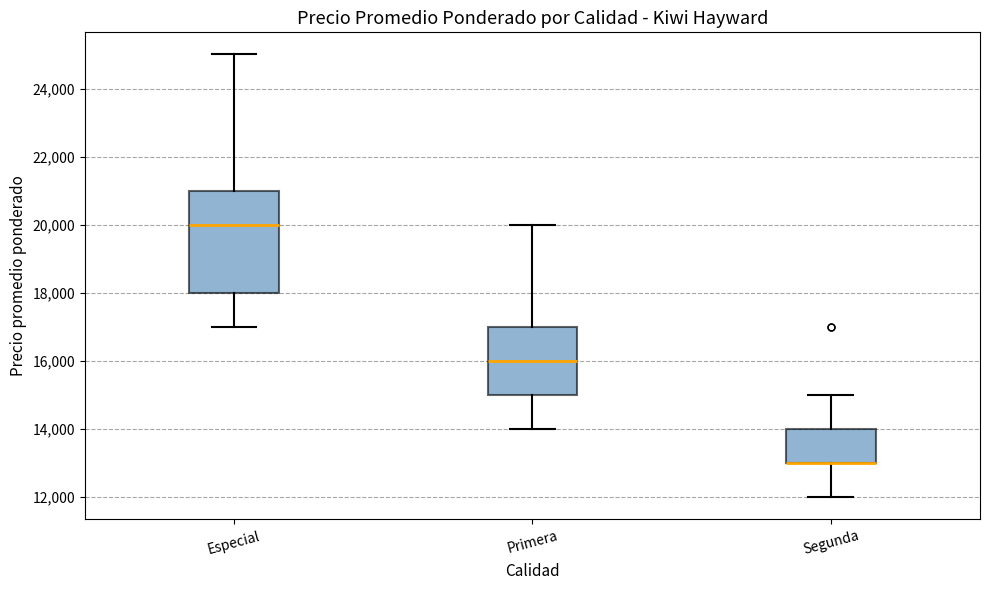

Reading left to right, transcribe this box plot: for each box, give where its median line is, the range the box spans, and where its two whiskers end, as read against the y-axis. The values are not printed on the chart, so give them approximately, as read against the axis.

Especial: median 20000, box 18000 to 21000, whiskers 17000 to 25000
Primera: median 16000, box 15000 to 17000, whiskers 14000 to 20000
Segunda: median 13000 (drawn on the box's lower edge), box 13000 to 14000, whiskers 12000 to 15000